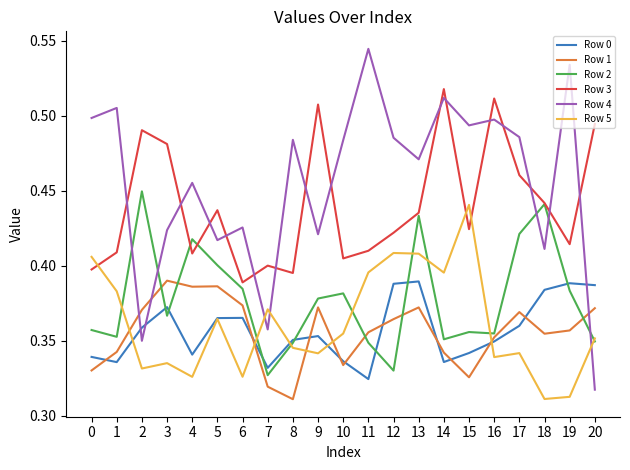

True or false: Row 0 has more than 2 interior local peaks.

True